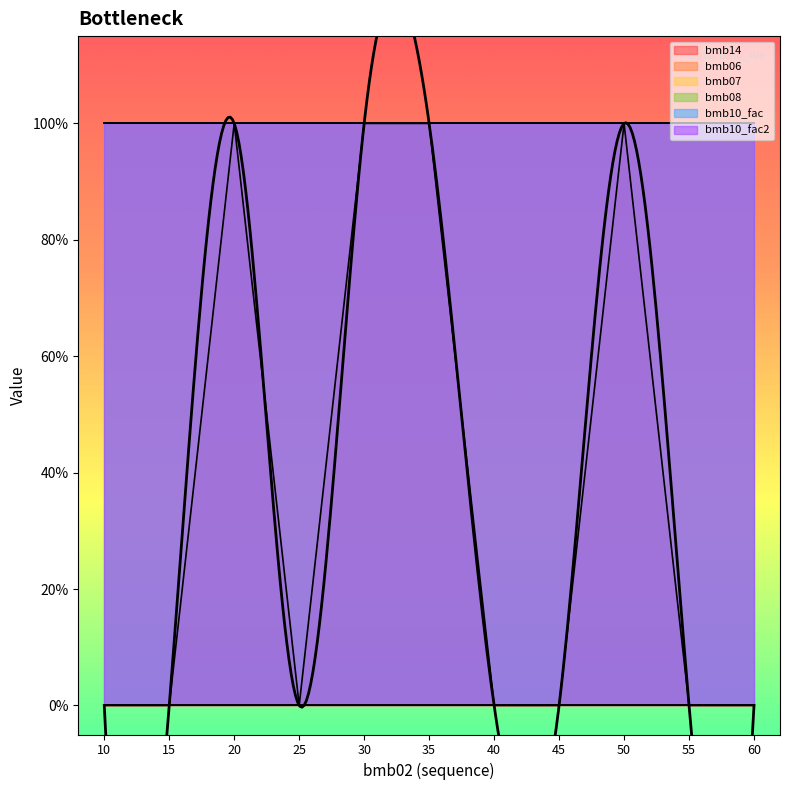

At which label is bmb10_fac closest to 1?

10